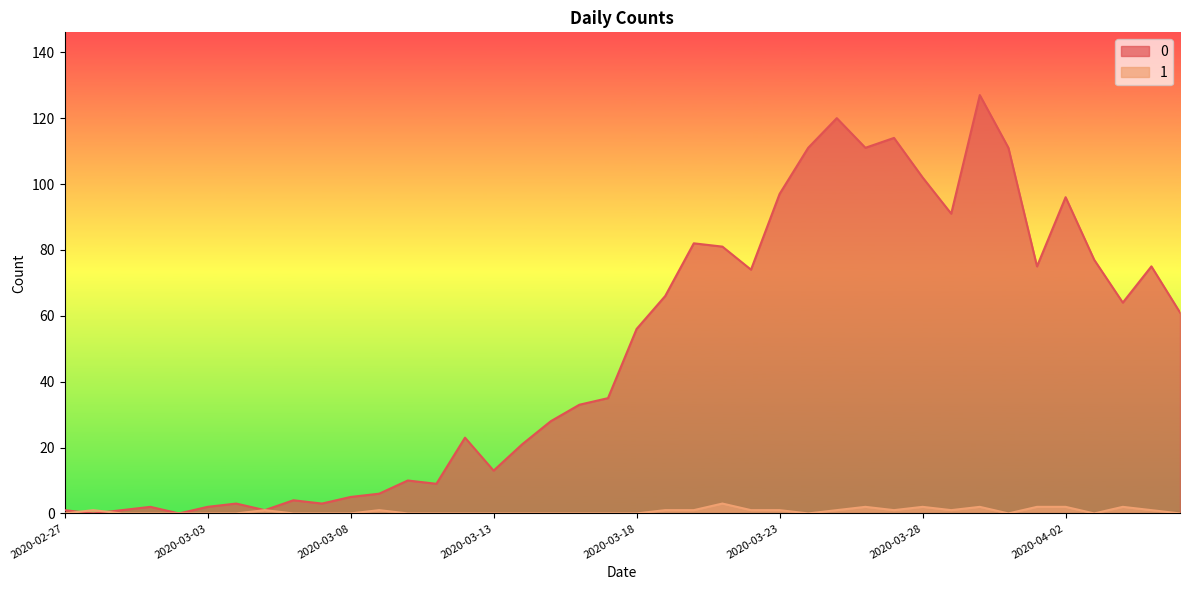

Does the chart display data point markers on the line(s)?

No